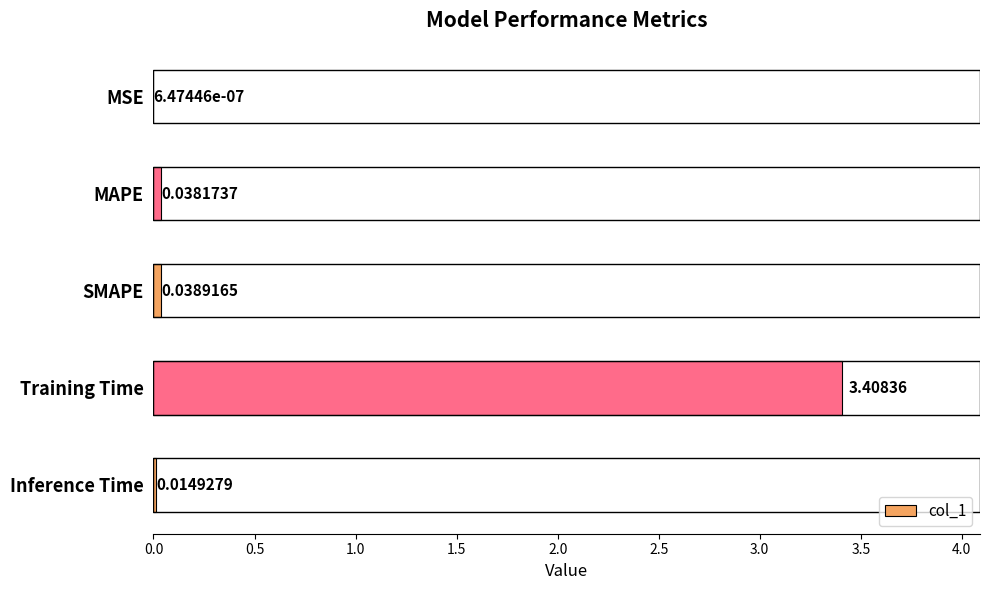

Between MSE and SMAPE, which is larger?

SMAPE